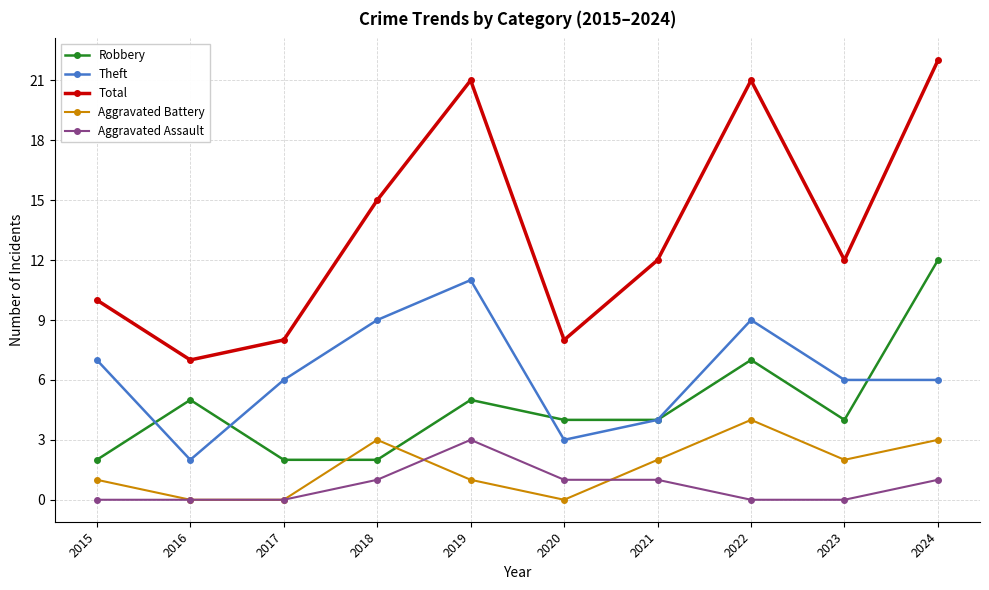

At 2022, list the series in order from smallest to largest.

Aggravated Assault, Aggravated Battery, Robbery, Theft, Total